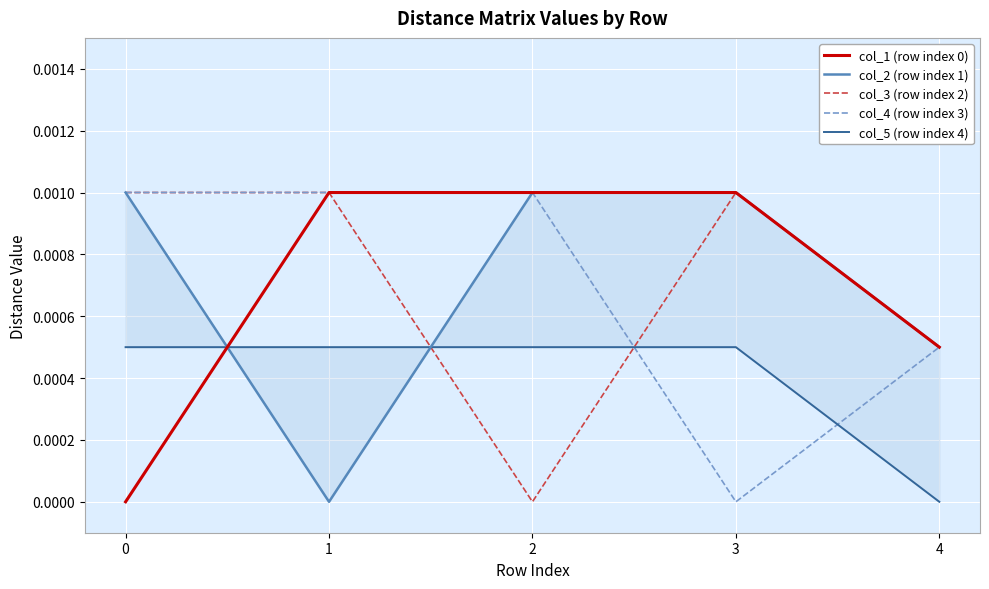

How many positive values does the col_3 (row index 2) series have?

4